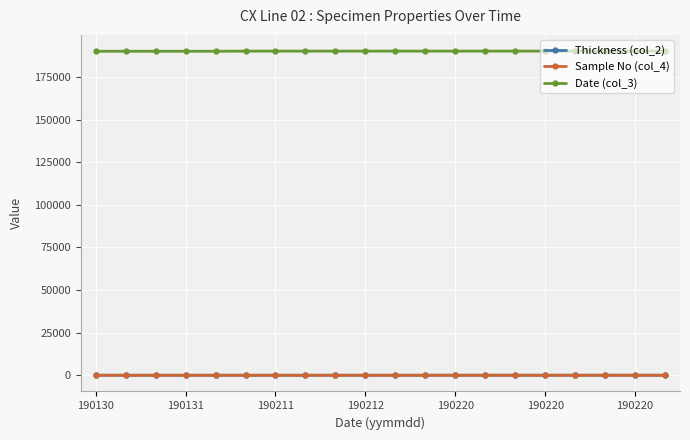

Which series has the largest total across all categories?

Date (col_3)